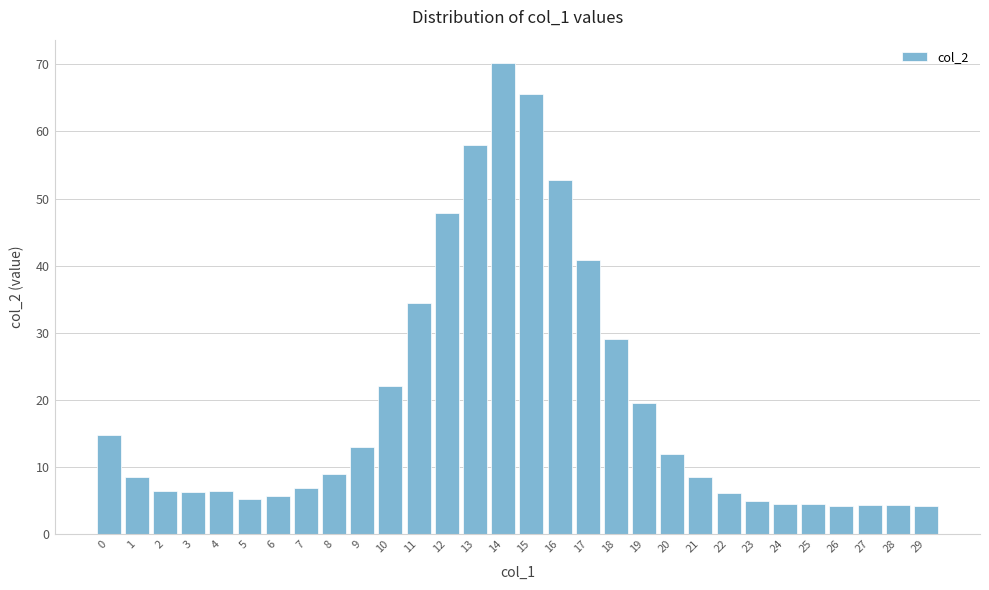

What is the value of the 12th bar from the left?

34.4